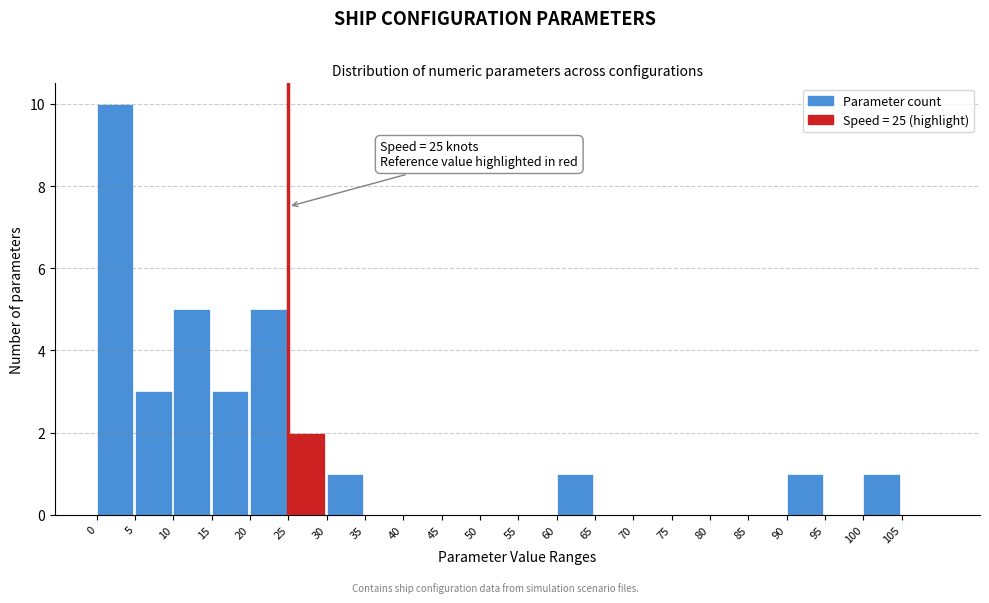

Which range on the x-axis has the tallest bar?

0 to 5